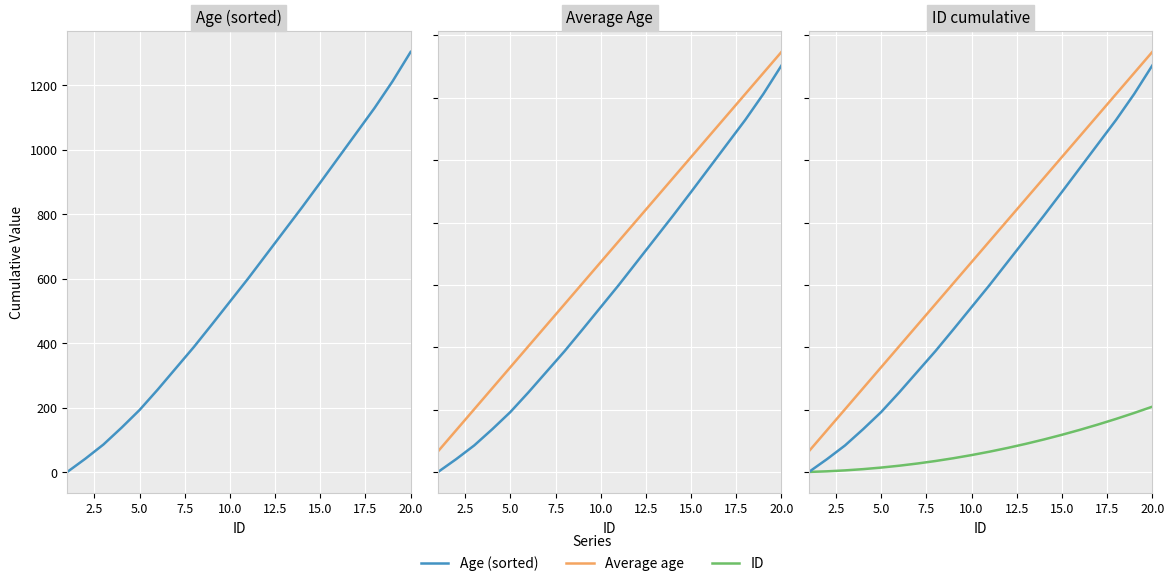

What is the value of the Age (sorted) point at the 10th from the left?

529.0